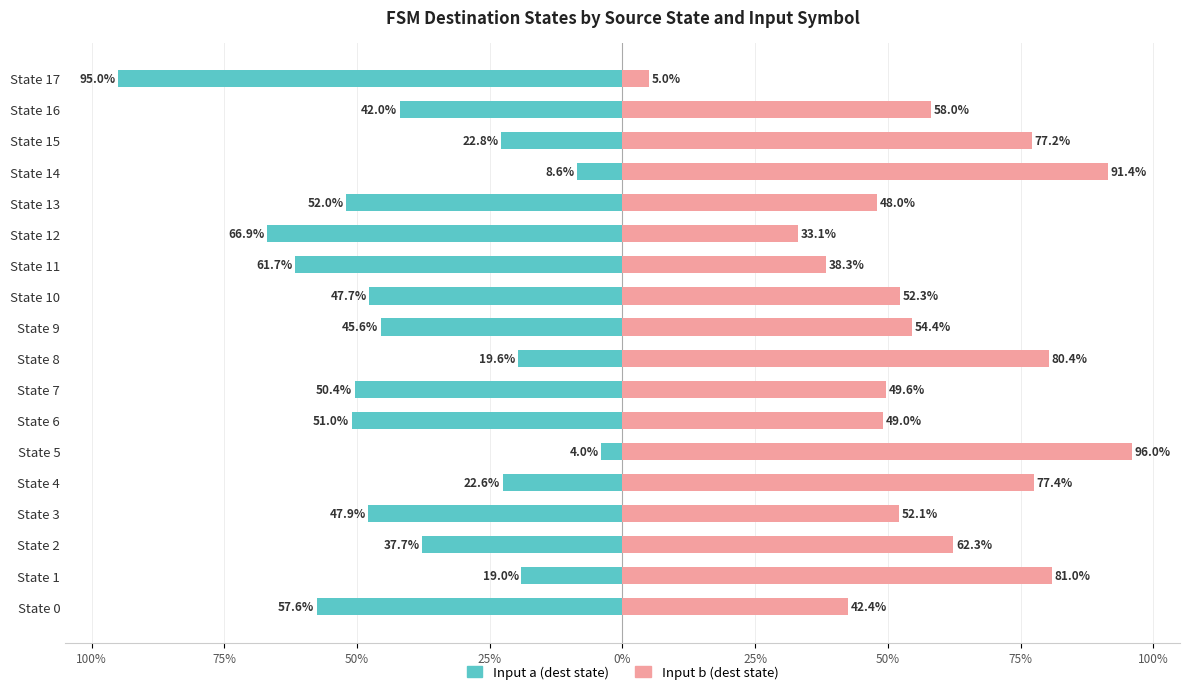

What is the sum of all Input b (dest state) values?

1047.9